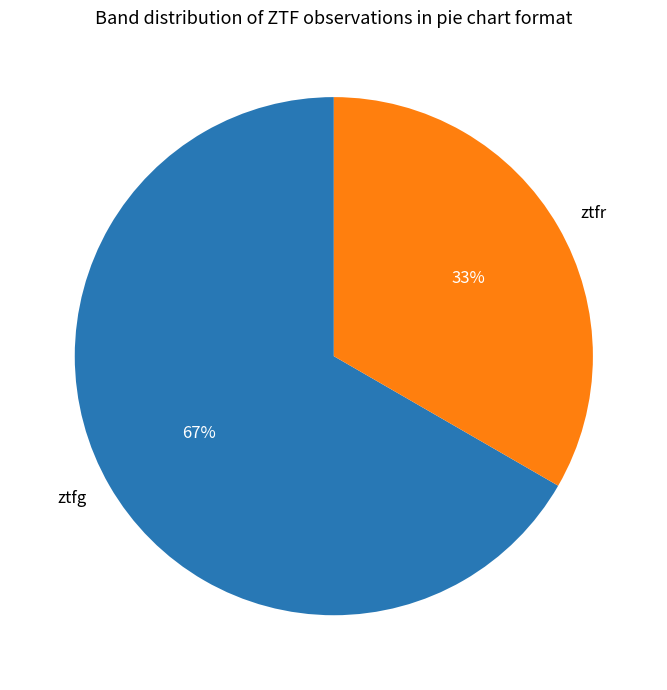

Does ztfg account for over 50% of the chart?

Yes